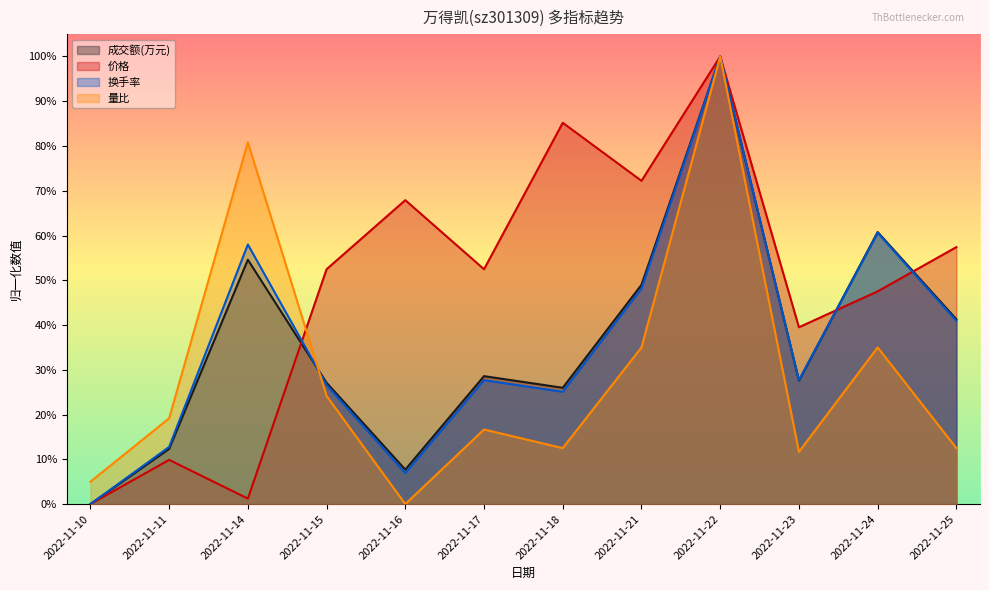

In 价格, how many points are lower than both neighbors (excluding endpoints)?

4